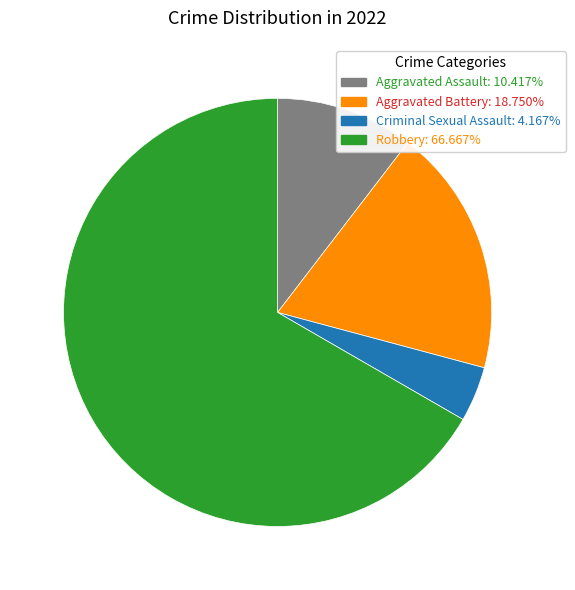

Do Criminal Sexual Assault and Aggravated Battery together represent more than half of the pie?

No